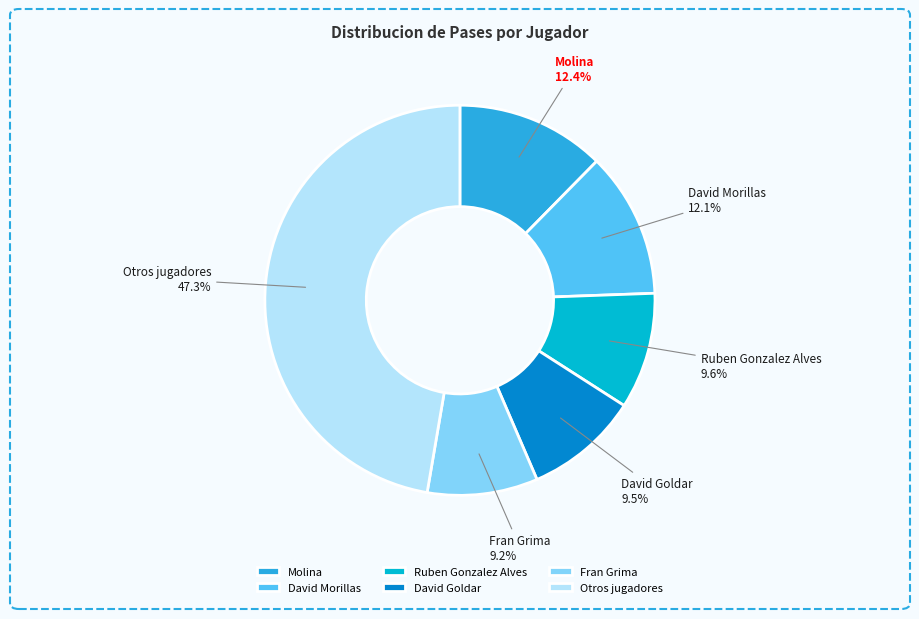

Do Ruben Gonzalez Alves and David Morillas together represent more than half of the pie?

No